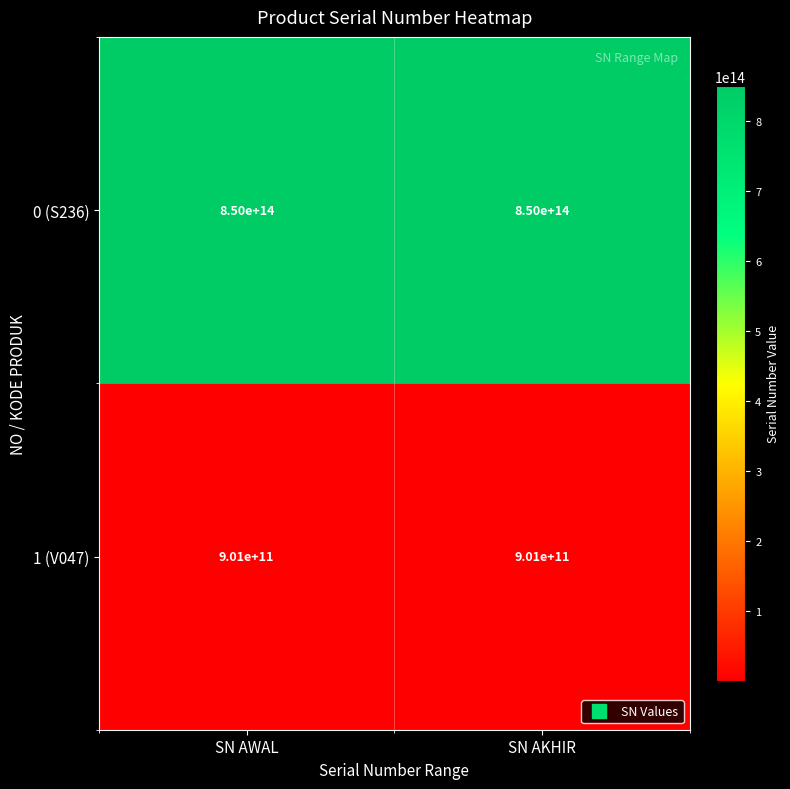

Is the value of 1 (V047) at SN AWAL greater than the value of 0 (S236) at SN AWAL?

No